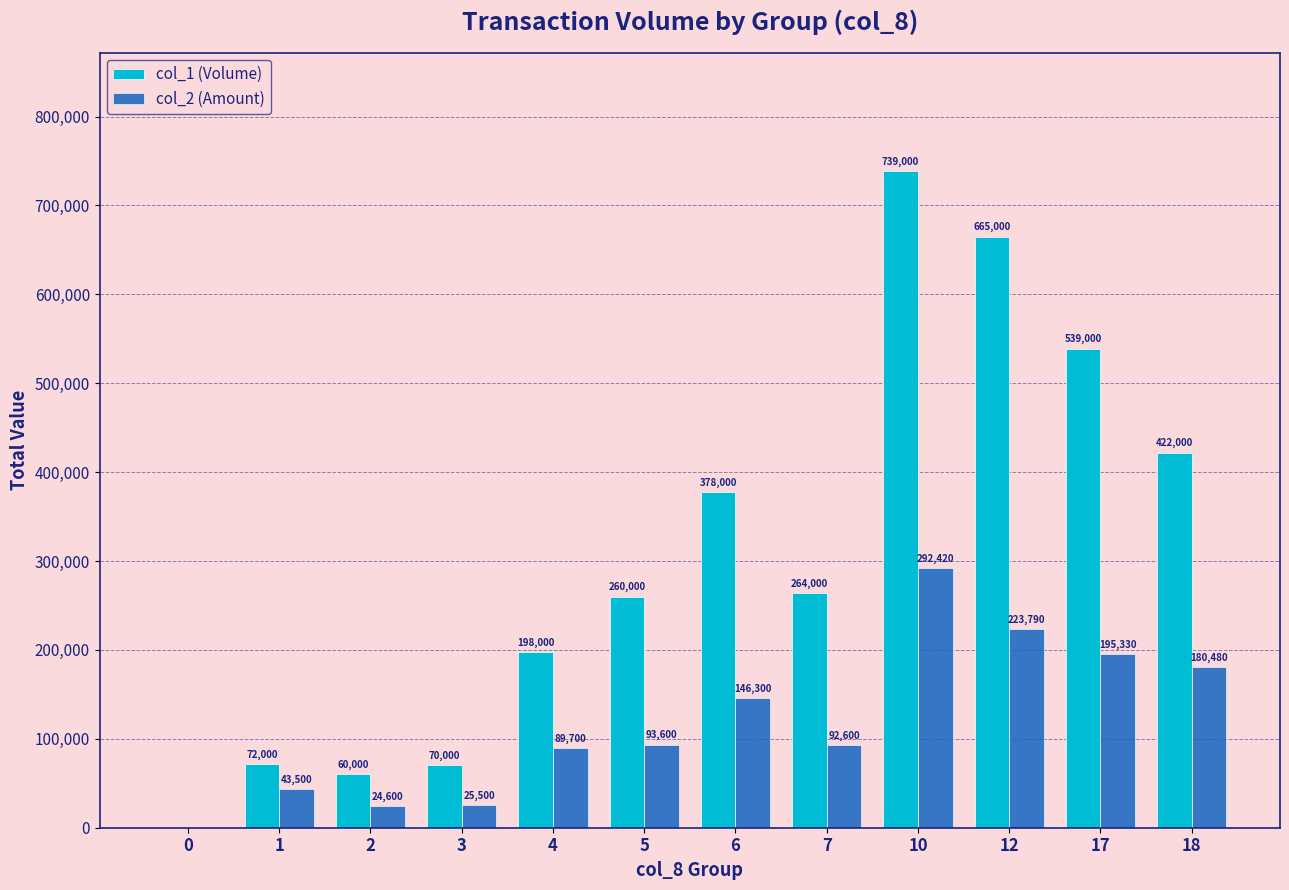

Where does the col_1 (Volume) series first go above 264000?

6